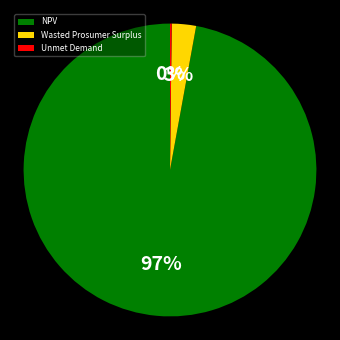

To the nearest percent, what percentage of the pie is Wasted Prosumer Surplus?

3%